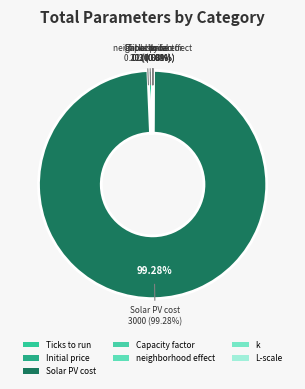

Is it true that neighborhood effect is 0% of the pie?

True